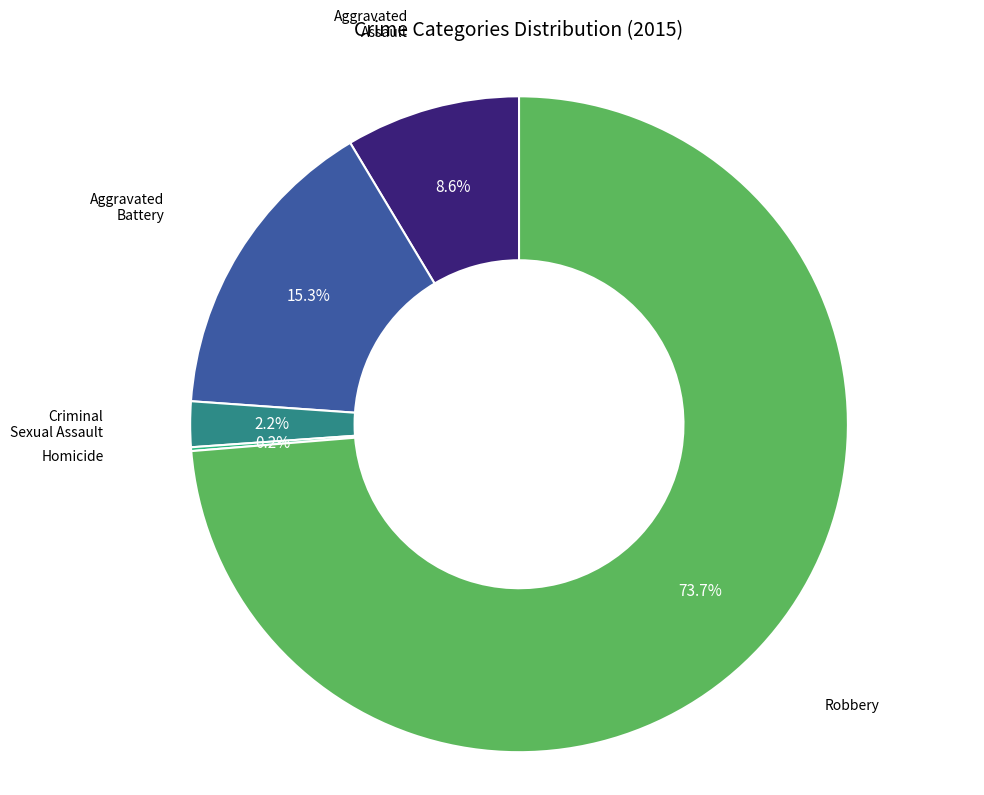

Is there a majority slice in this chart?

Yes